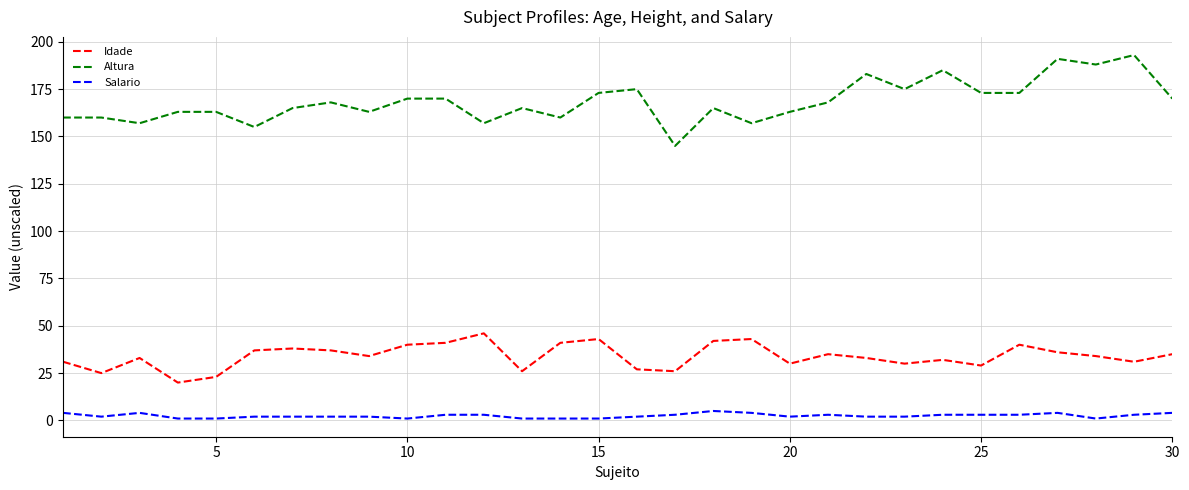

Which series has the largest total across all categories?

Altura